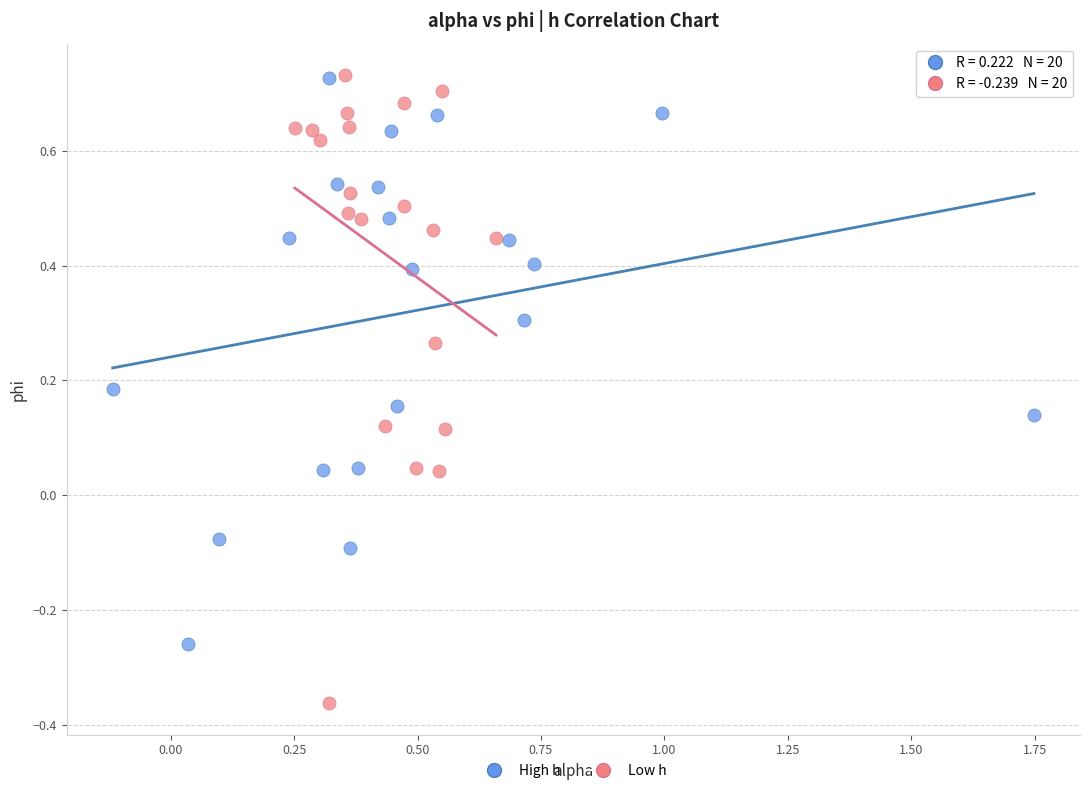

Which series has the widest spread of Y values?

Low h